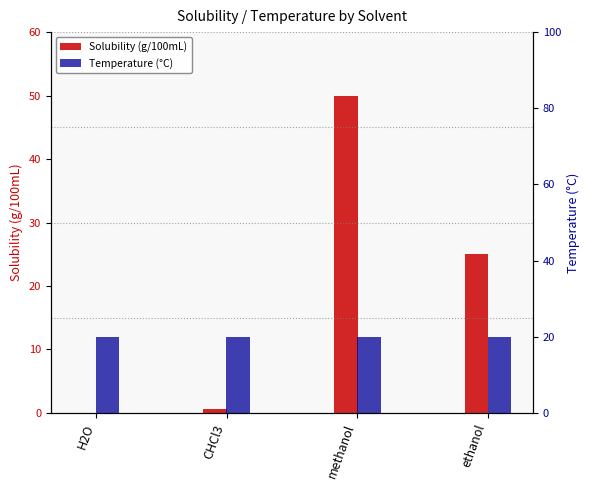

What is the label of the 2nd bar from the left?

CHCl3